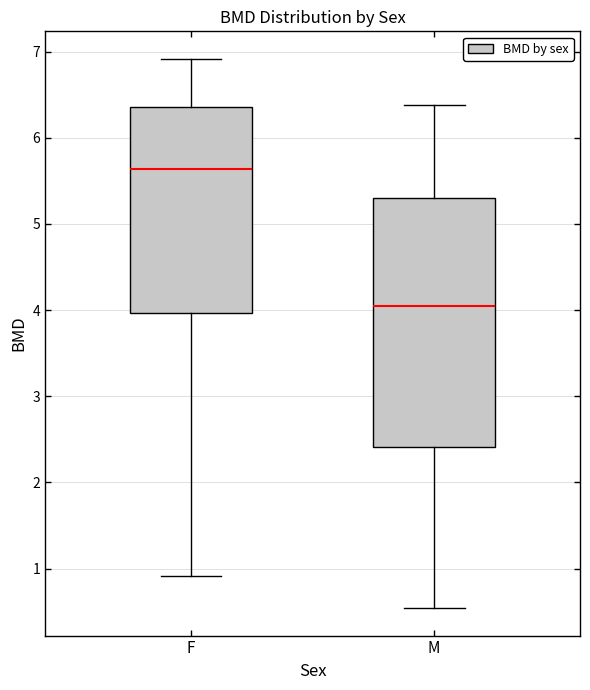

Which box has the lowest median line?

M